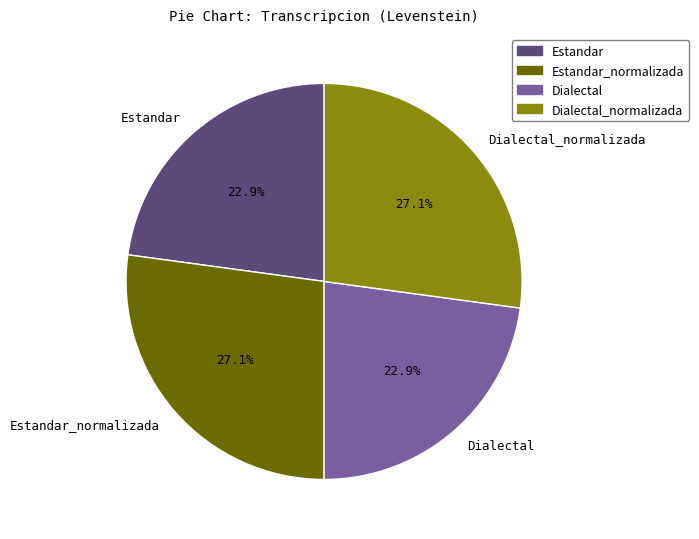

How many segments does this pie chart have?

4